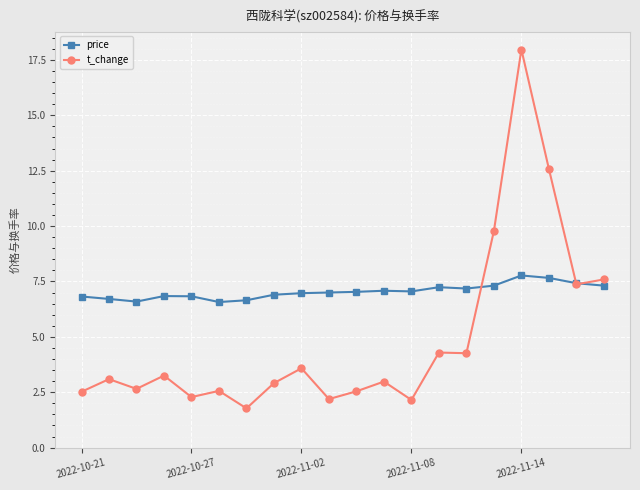

Does the chart display data point markers on the line(s)?

Yes